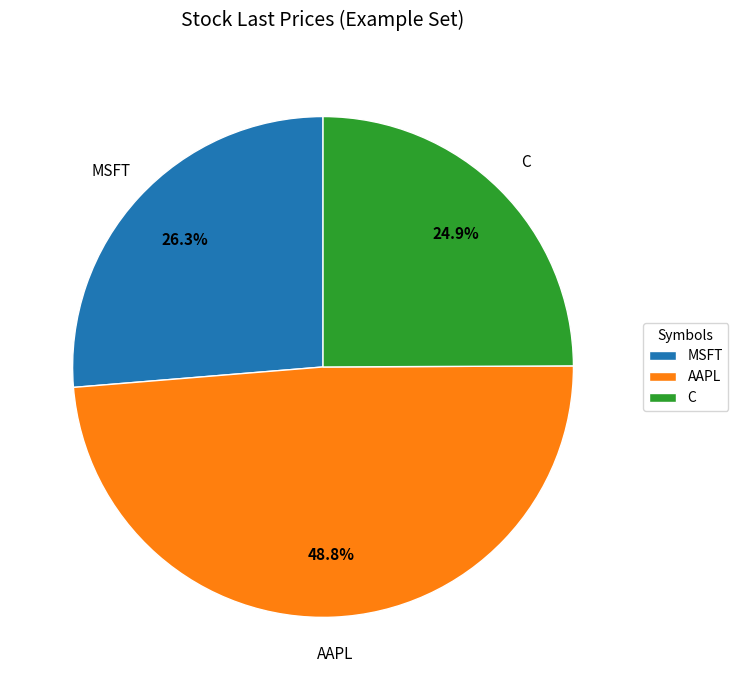

The C slice represents 37% of the pie. True or false?

False